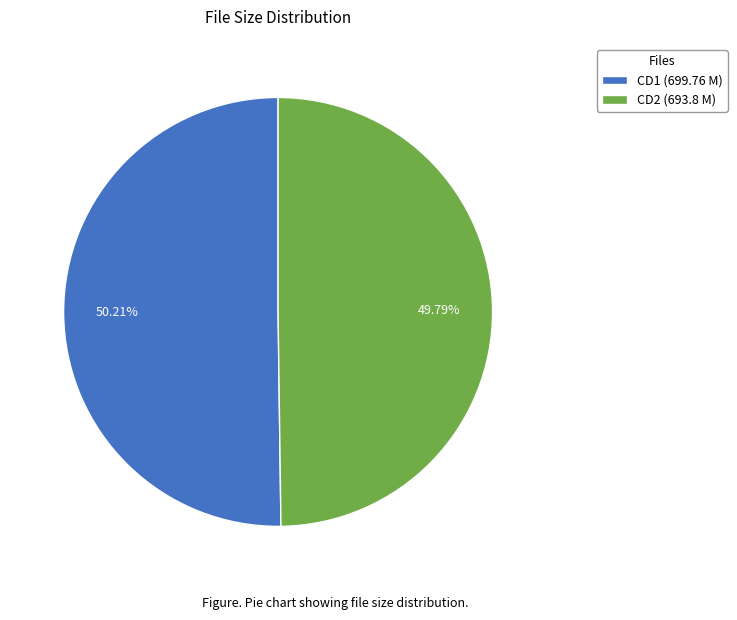

Is there any slice that represents more than half of the pie?

Yes